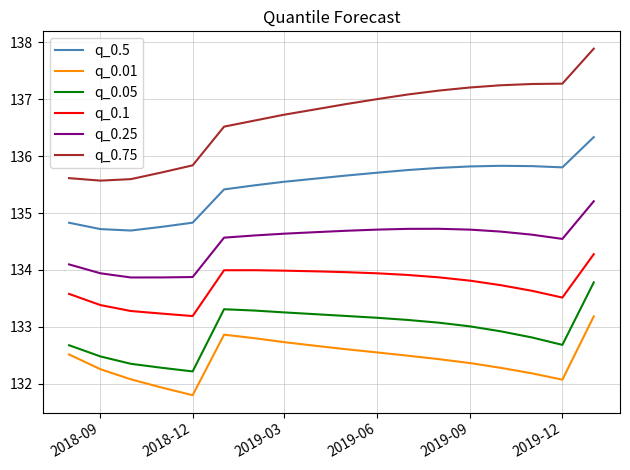

Which series has the widest spread of values?

q_0.75